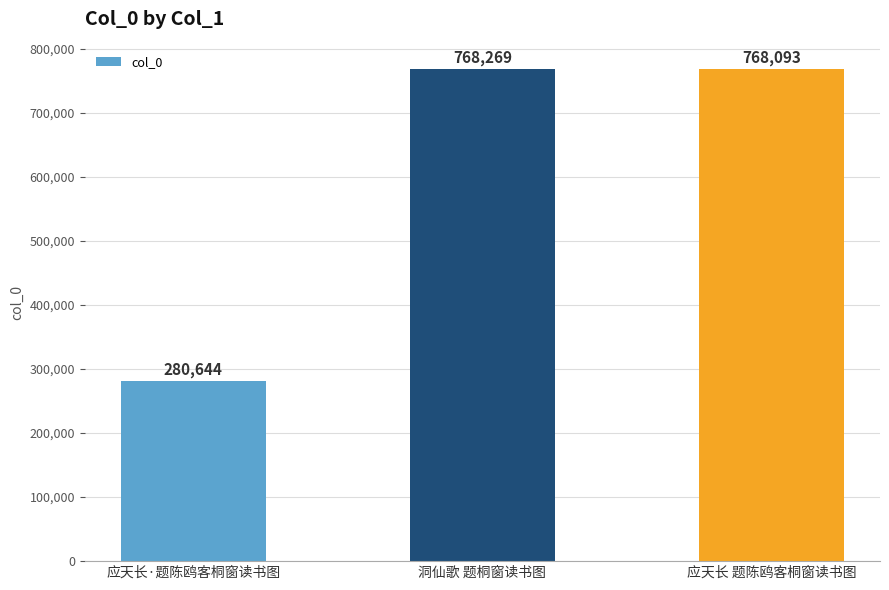

What is the difference between the values at 应天长 题陈鸥客桐窗读书图 and 洞仙歌 题桐窗读书图?

176